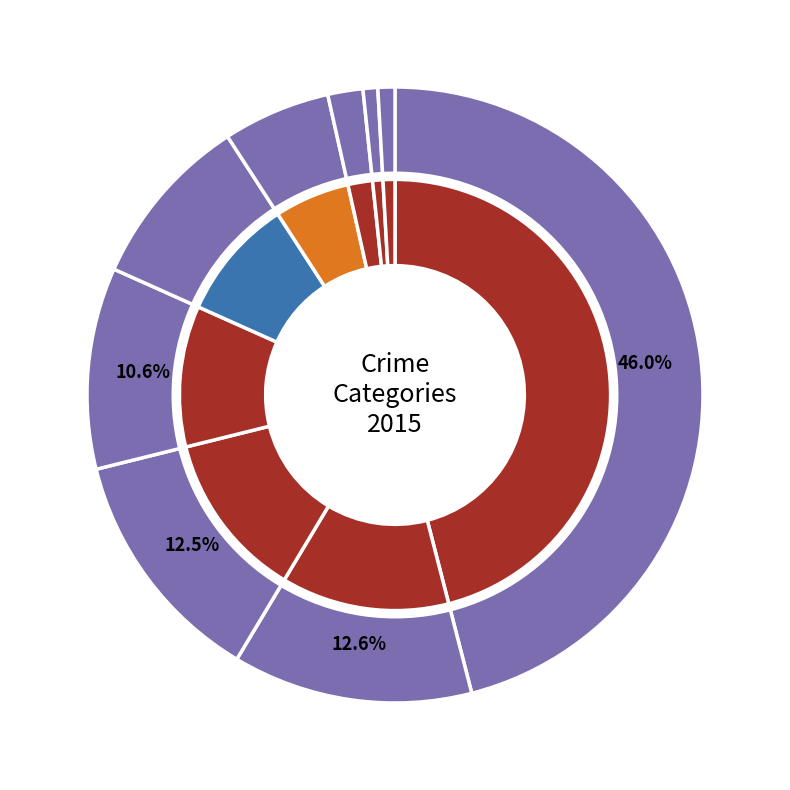

What percentage is the Homicide slice, to the nearest percent?

1%